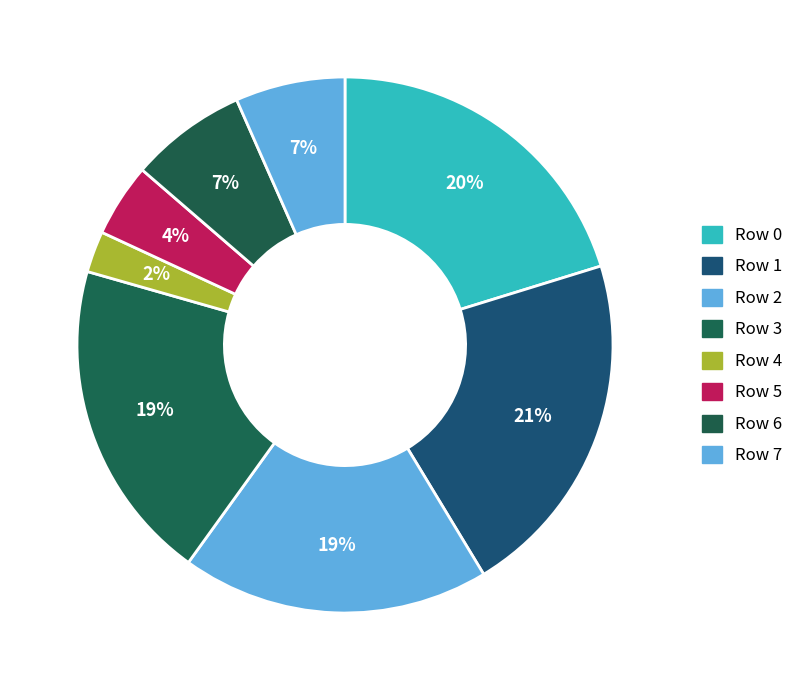

How many segments does this pie chart have?

8